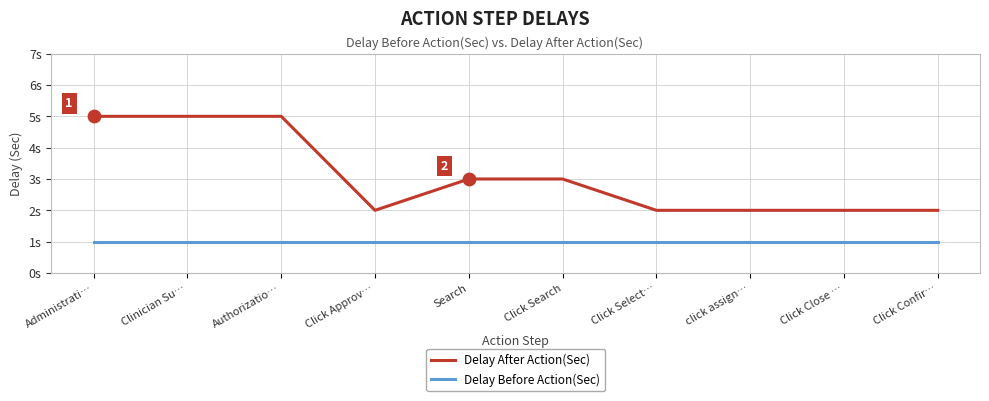

What are all the series names shown in the legend?

Delay After Action(Sec), Delay Before Action(Sec)